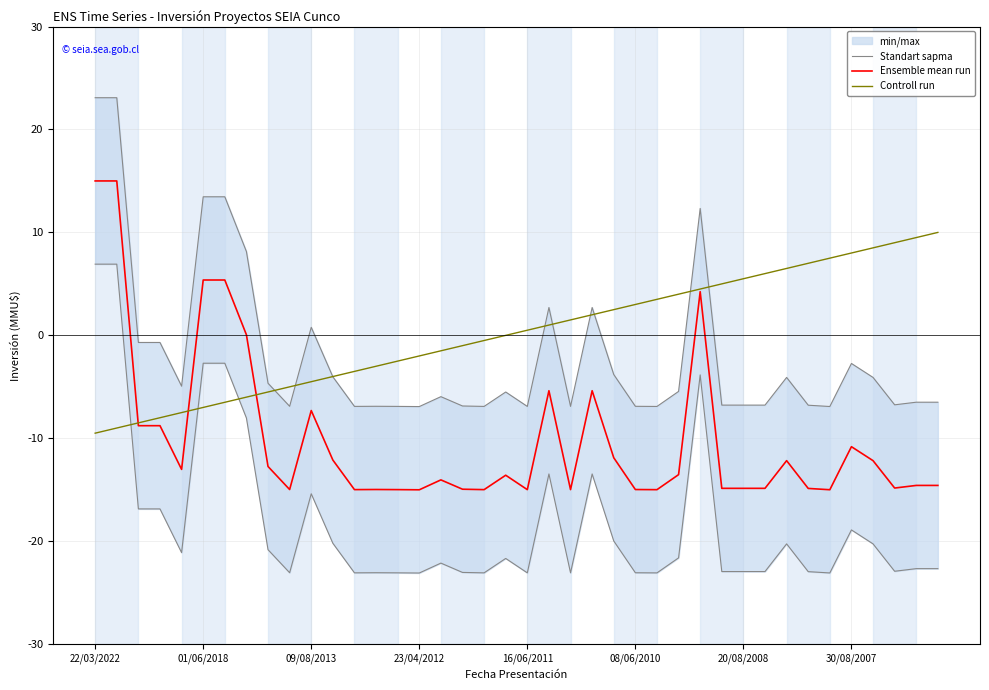

What position from the left is 21?

22